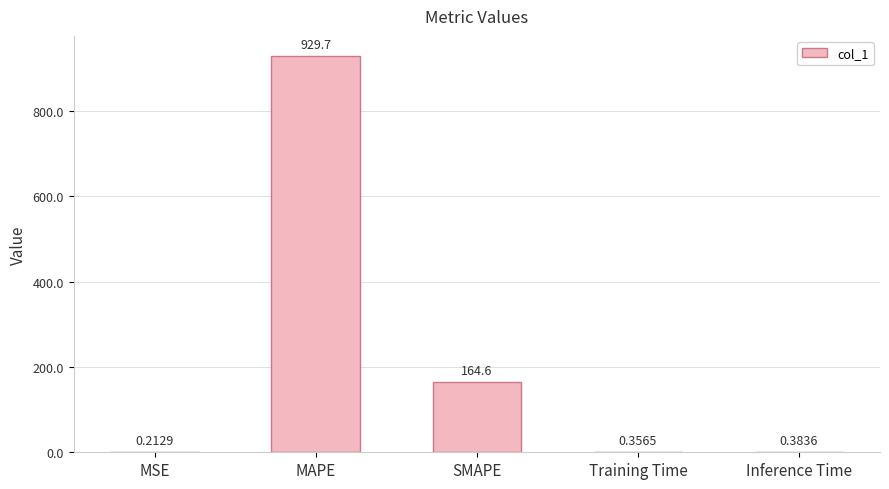

Are the bars grouped side by side (vs. stacked)?

No